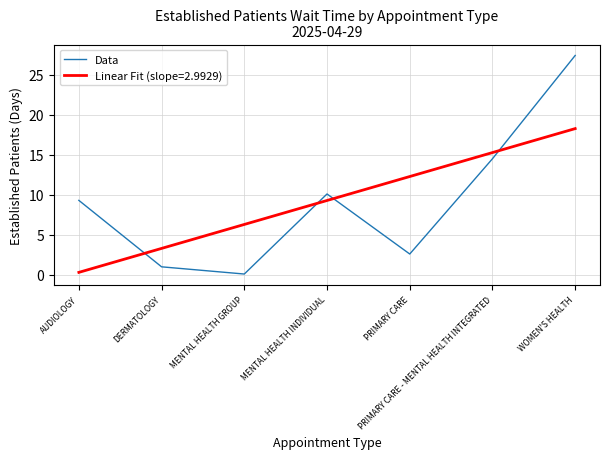

What is the difference between the maximum and minimum values in the Linear Fit (slope=2.9929) series?

18.0